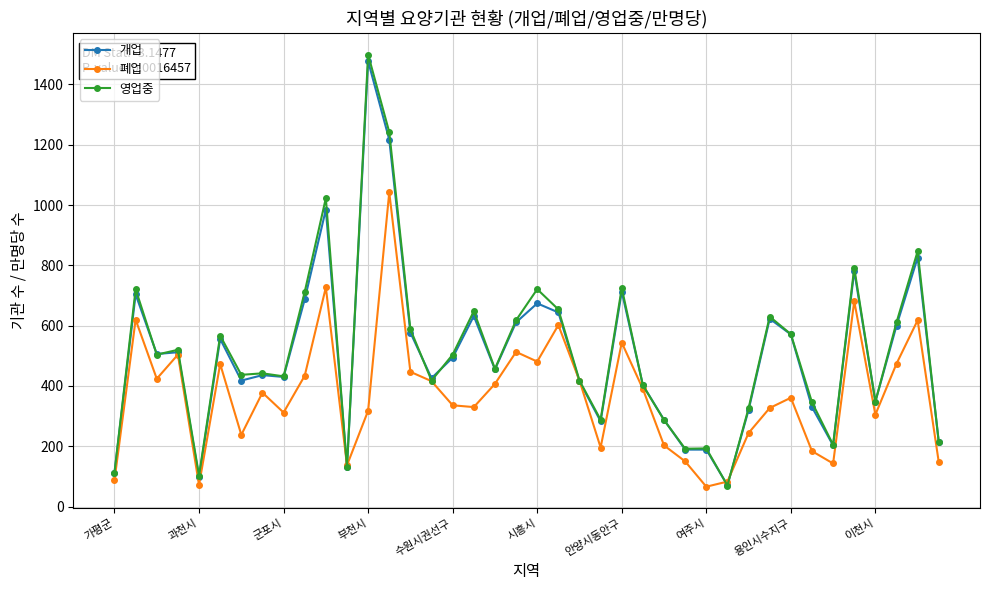

Which series has the largest range (max minus min)?

영업중